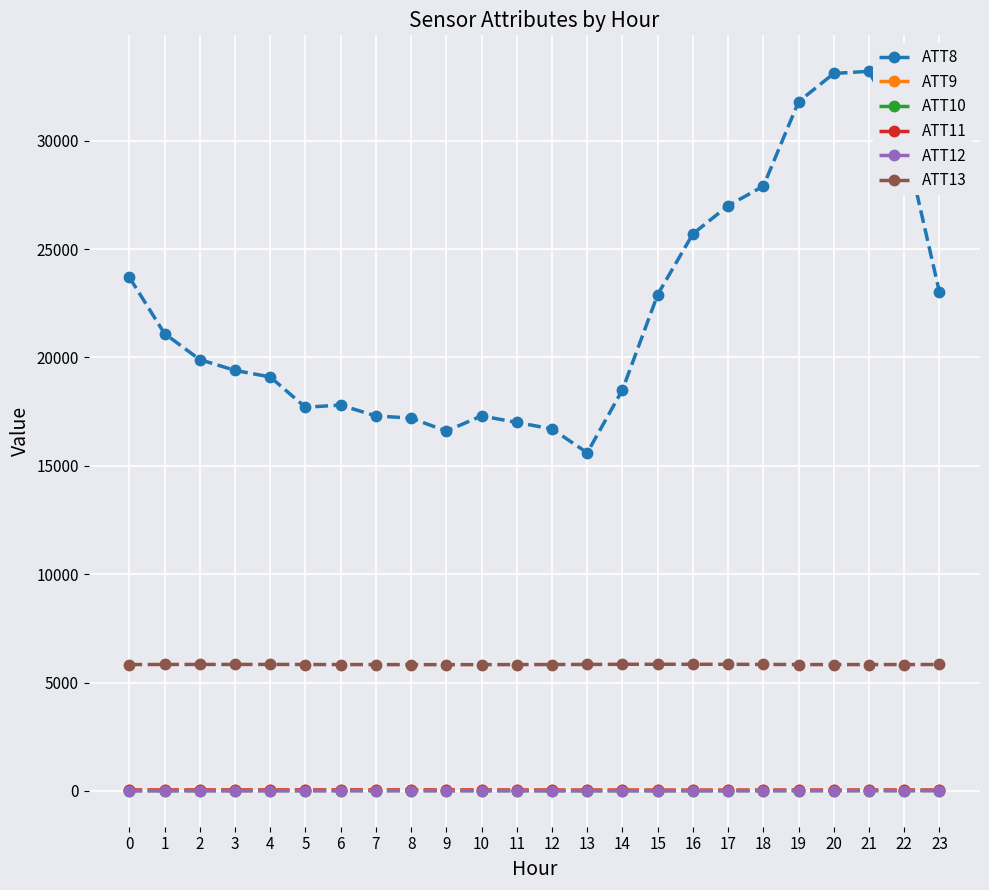

What is the total value across all series at 23?

28924.1